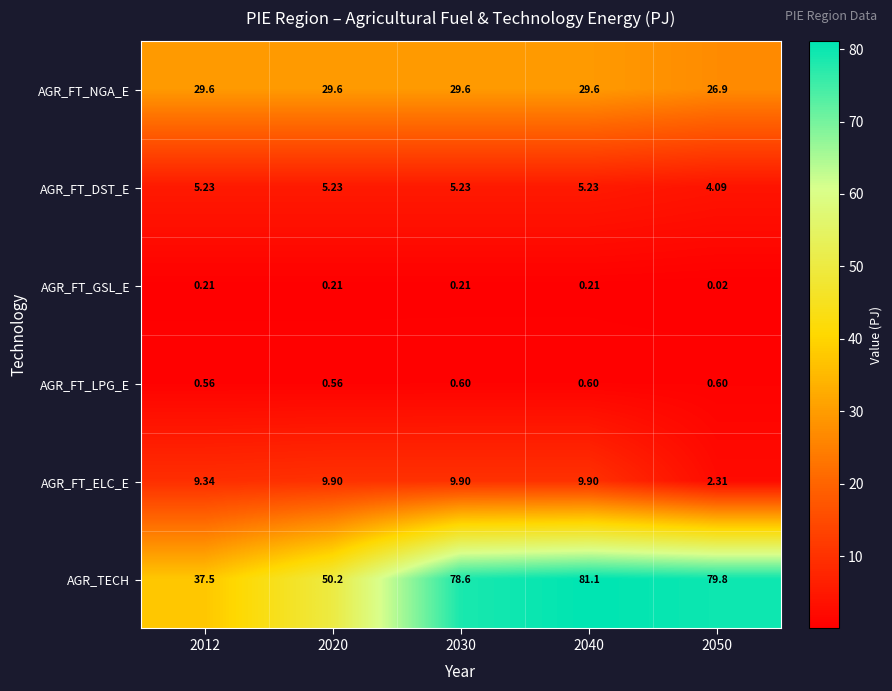

Which series has the largest total across all categories?

AGR_TECH